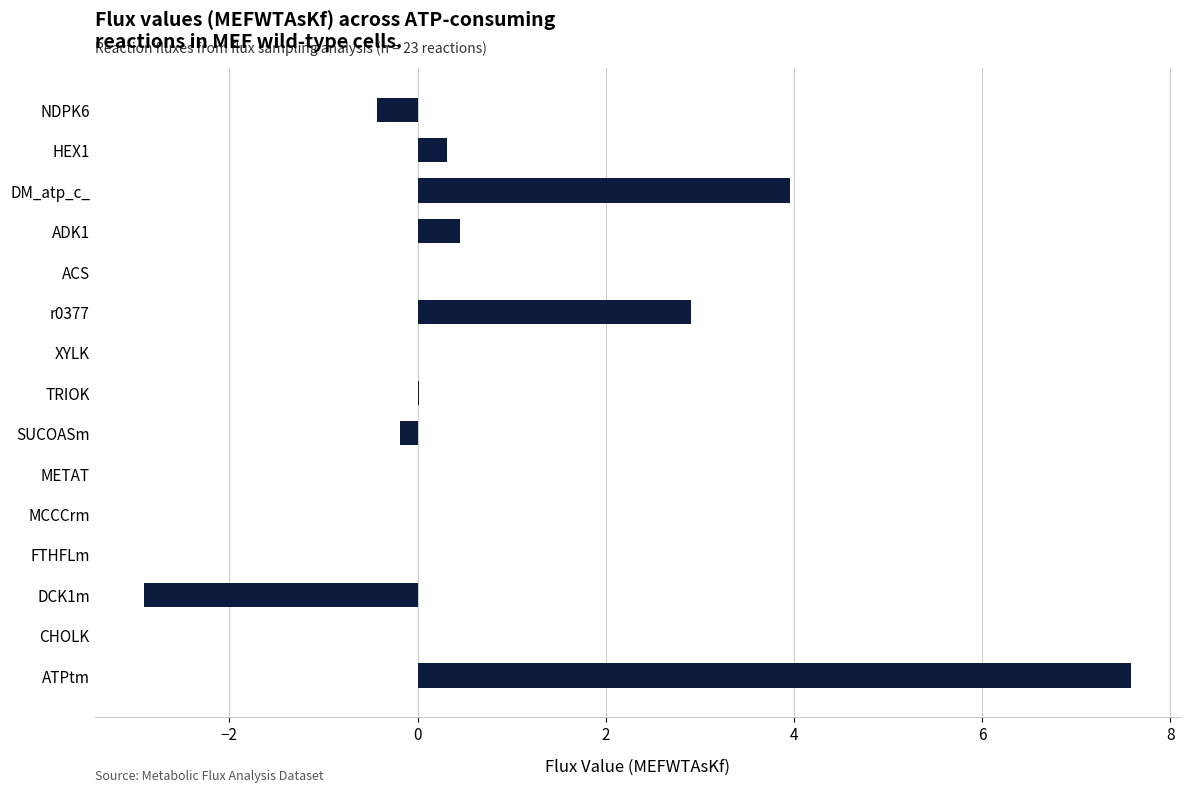

What is the greatest value displayed?

7.6